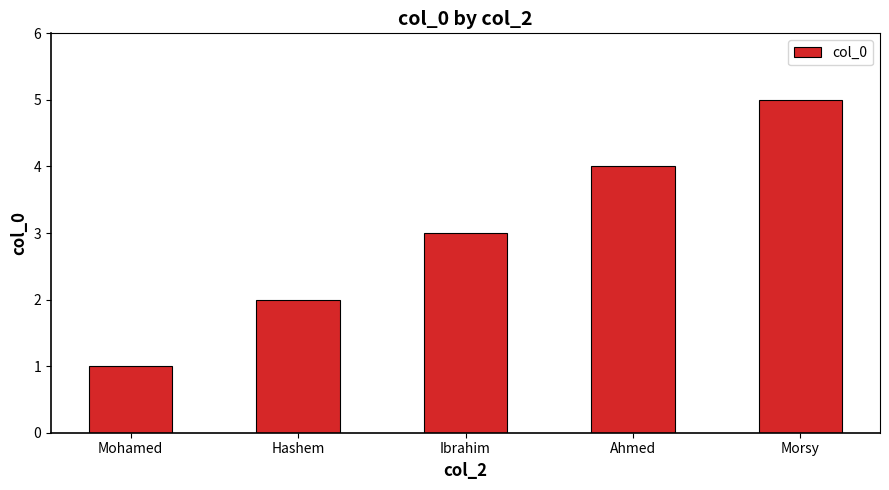

What is the change in value from Ibrahim to Morsy?

+2